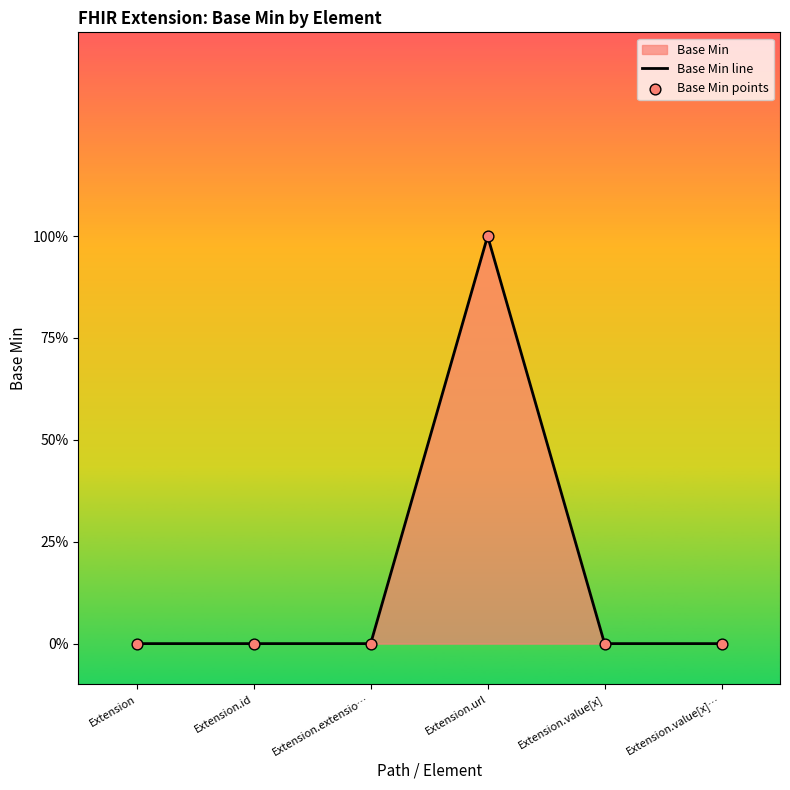

Which series has the largest Y range (max minus min)?

Base Min line